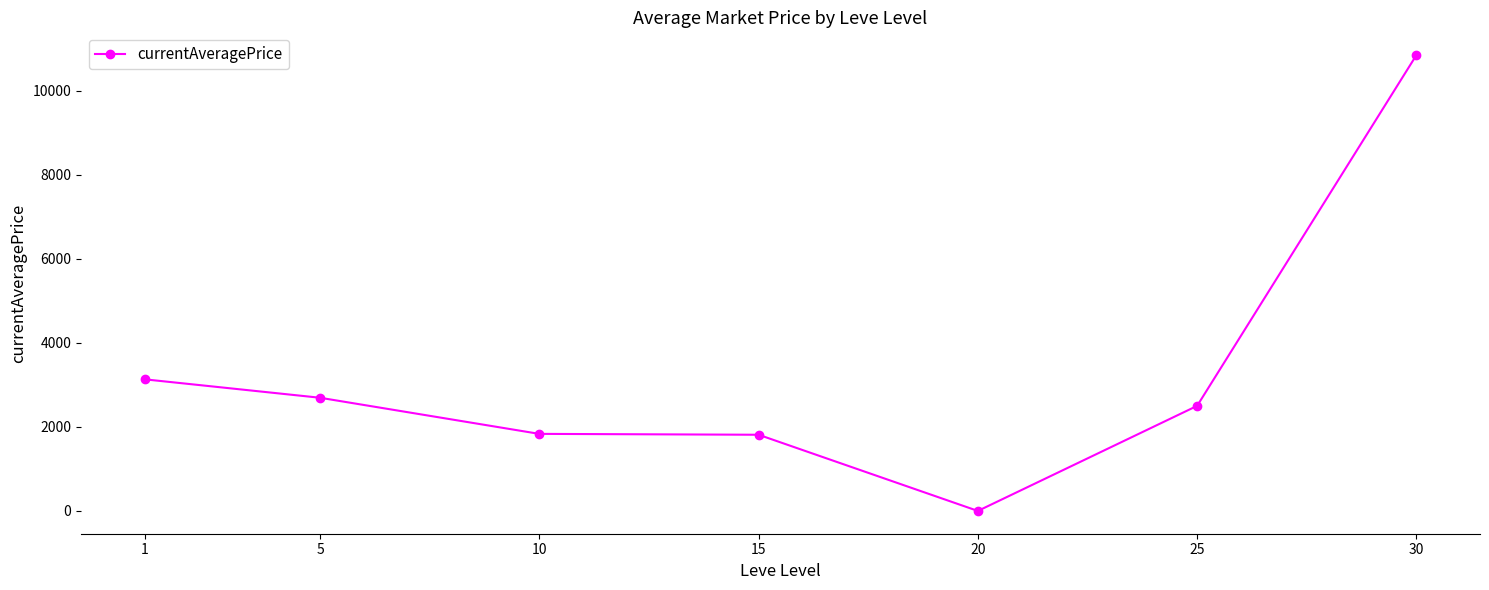

What is the difference between the values at 25 and 20?

2500.0